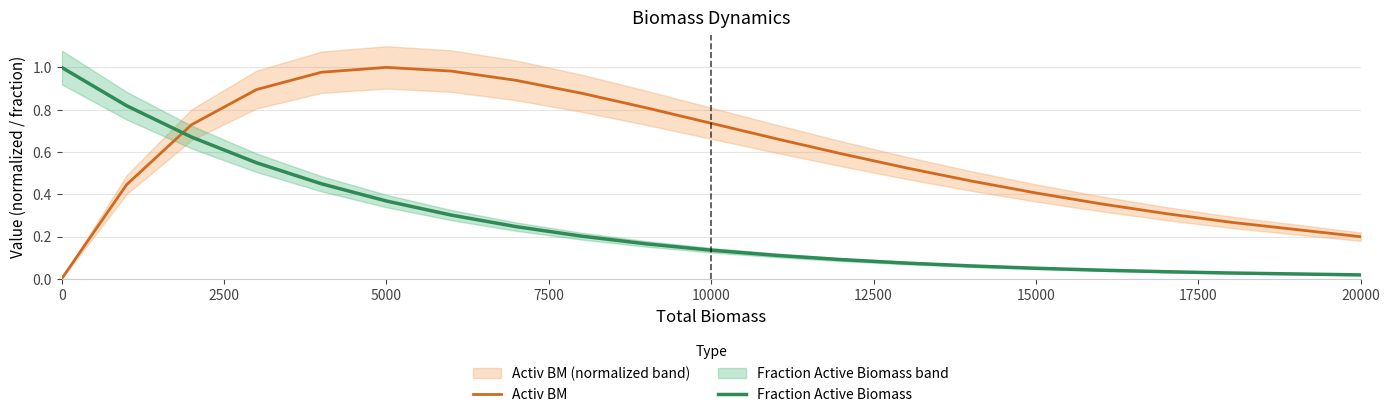

List the series in order of their peak value, highest first.

Activ BM, Fraction Active Biomass